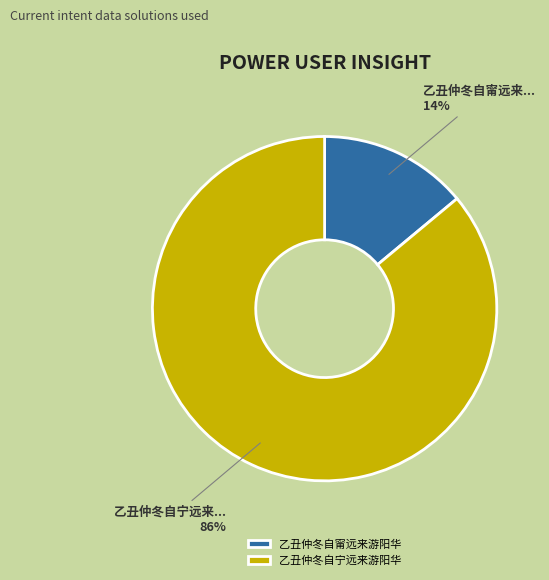

How many slices are in this pie chart?

2